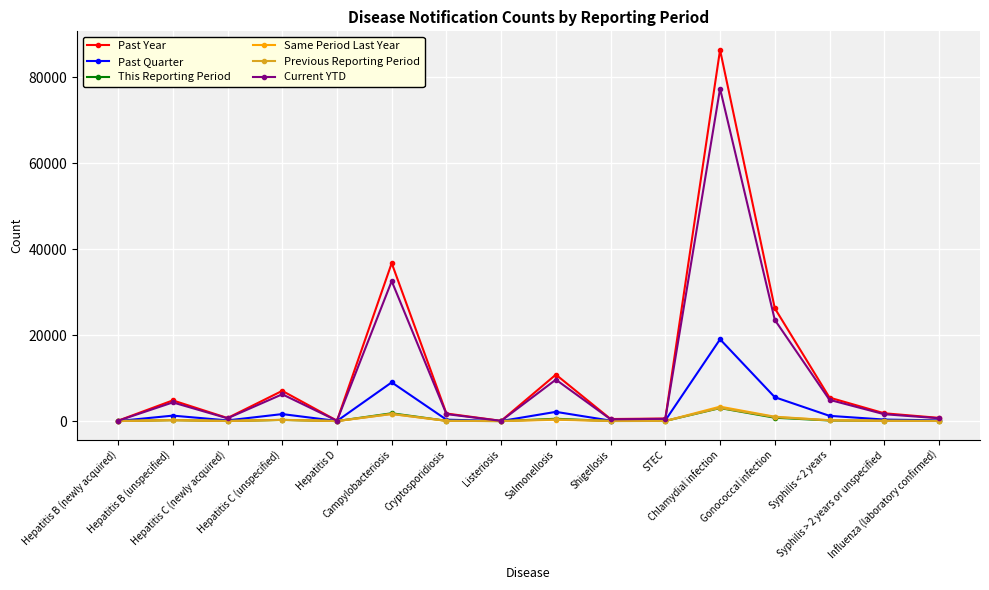

Which series has the widest spread of values?

Past Year